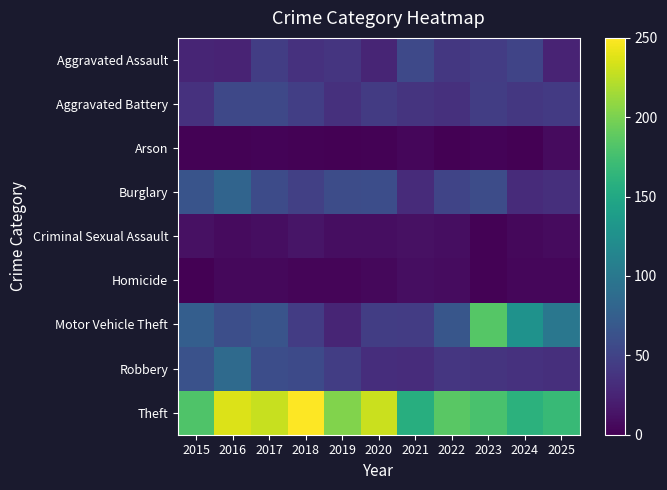

Reading right to left, transcribe all the data shown in this chart.

Aggravated Assault: 2025=25	2024=51	2023=44	2022=41	2021=55	2020=26	2019=39	2018=36	2017=45	2016=25	2015=26
Aggravated Battery: 2025=42	2024=41	2023=45	2022=35	2021=38	2020=43	2019=35	2018=46	2017=54	2016=54	2015=36
Arson: 2025=7	2024=0	2023=2	2022=0	2021=4	2020=1	2019=0	2018=1	2017=2	2016=1	2015=1
Burglary: 2025=34	2024=31	2023=58	2022=51	2021=31	2020=59	2019=58	2018=47	2017=57	2016=81	2015=65
Criminal Sexual Assault: 2025=7	2024=5	2023=1	2022=9	2021=11	2020=9	2019=9	2018=14	2017=9	2016=7	2015=11
Homicide: 2025=4	2024=4	2023=1	2022=8	2021=9	2020=5	2019=3	2018=3	2017=5	2016=5	2015=0
Motor Vehicle Theft: 2025=99	2024=127	2023=184	2022=67	2021=44	2020=45	2019=26	2018=44	2017=65	2016=60	2015=75
Robbery: 2025=34	2024=36	2023=38	2022=40	2021=32	2020=33	2019=45	2018=56	2017=59	2016=86	2015=63
Theft: 2025=168	2024=161	2023=178	2022=186	2021=157	2020=230	2019=203	2018=250	2017=229	2016=237	2015=181